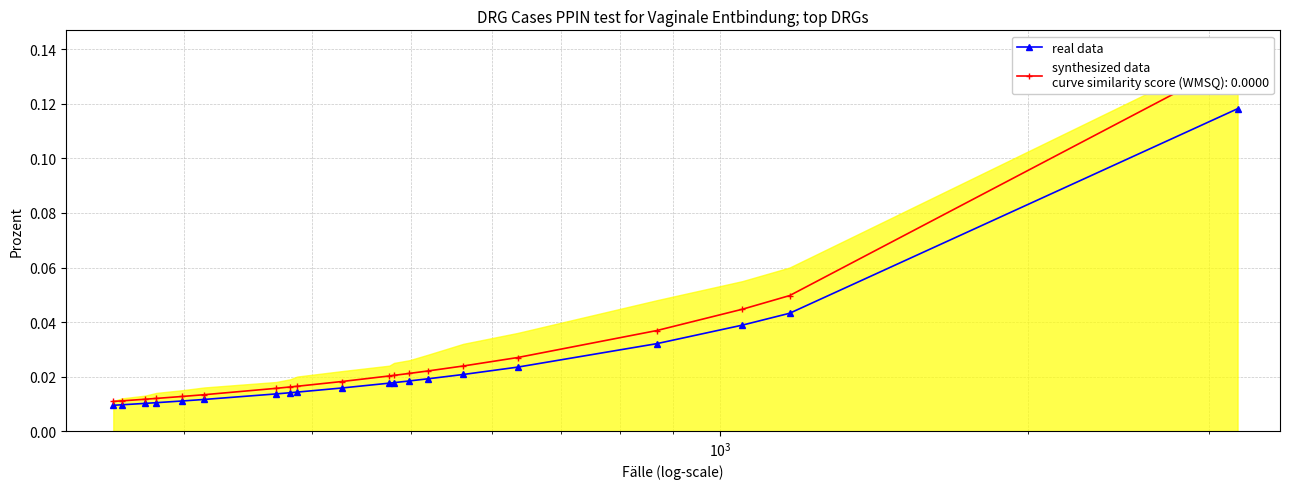

Does the chart display data point markers on the line(s)?

Yes